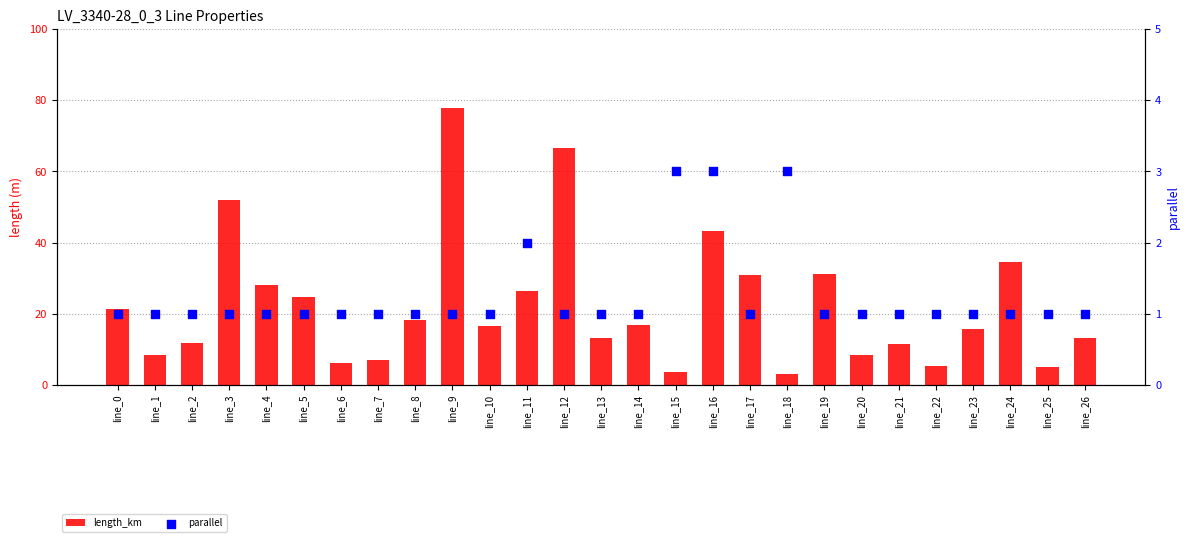

Which series has the largest Y range (max minus min)?

length_km